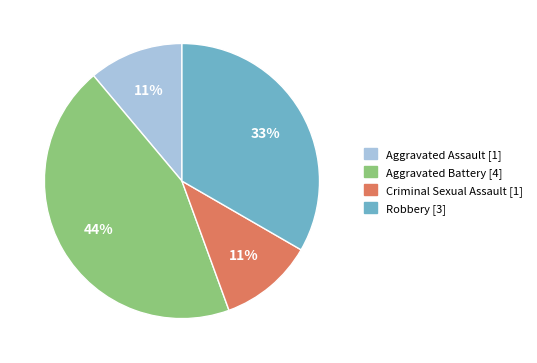

Count the number of slices in the pie.

4